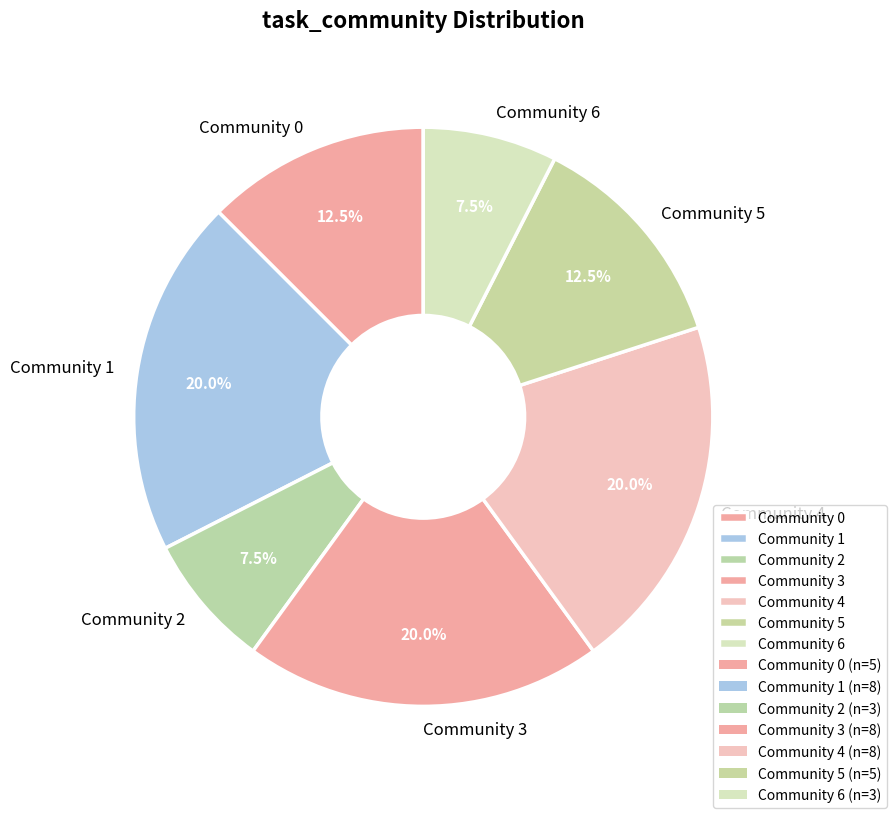

To the nearest percent, what is the average slice percentage?

14%